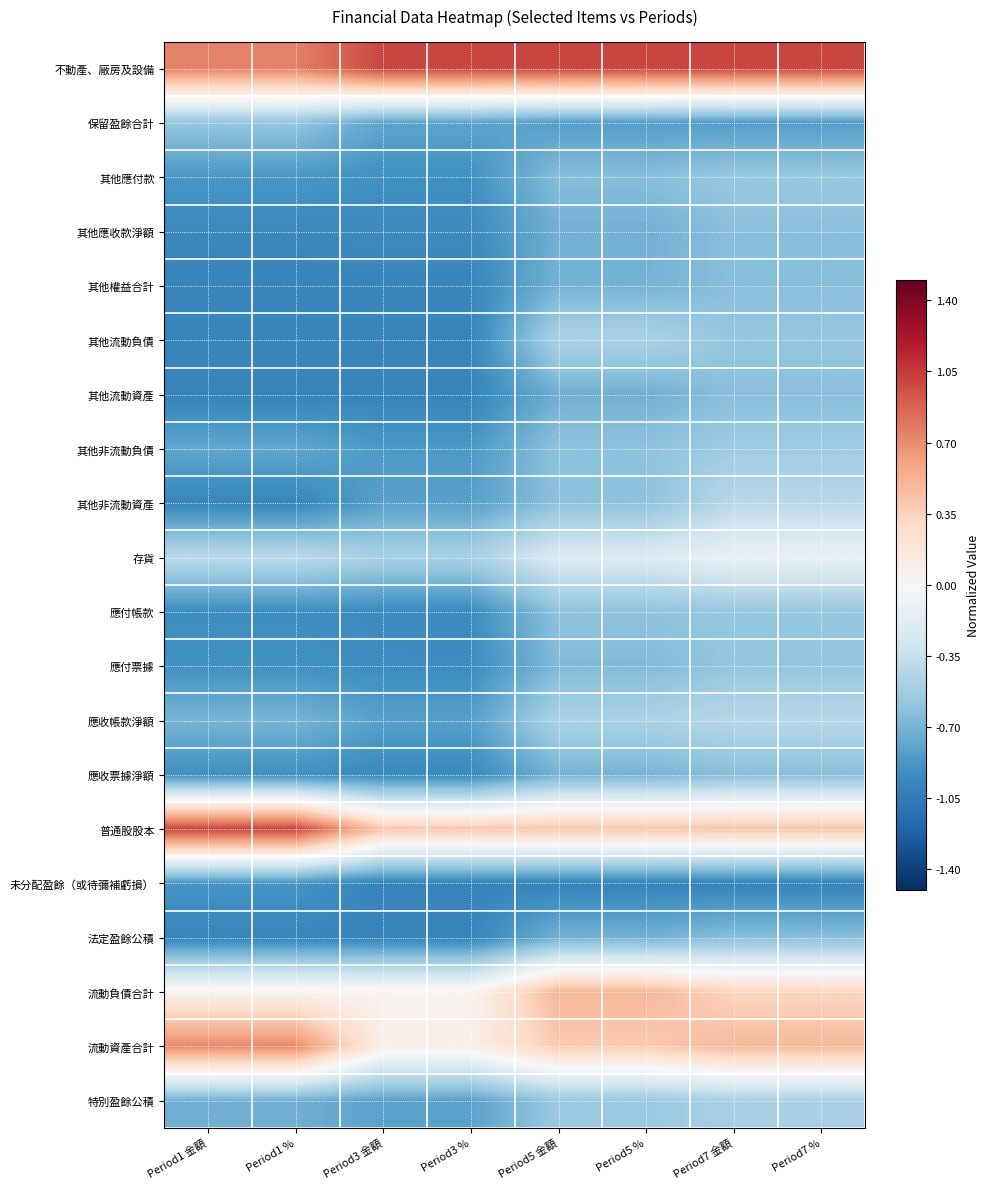

Count the number of categories in the chart.

8